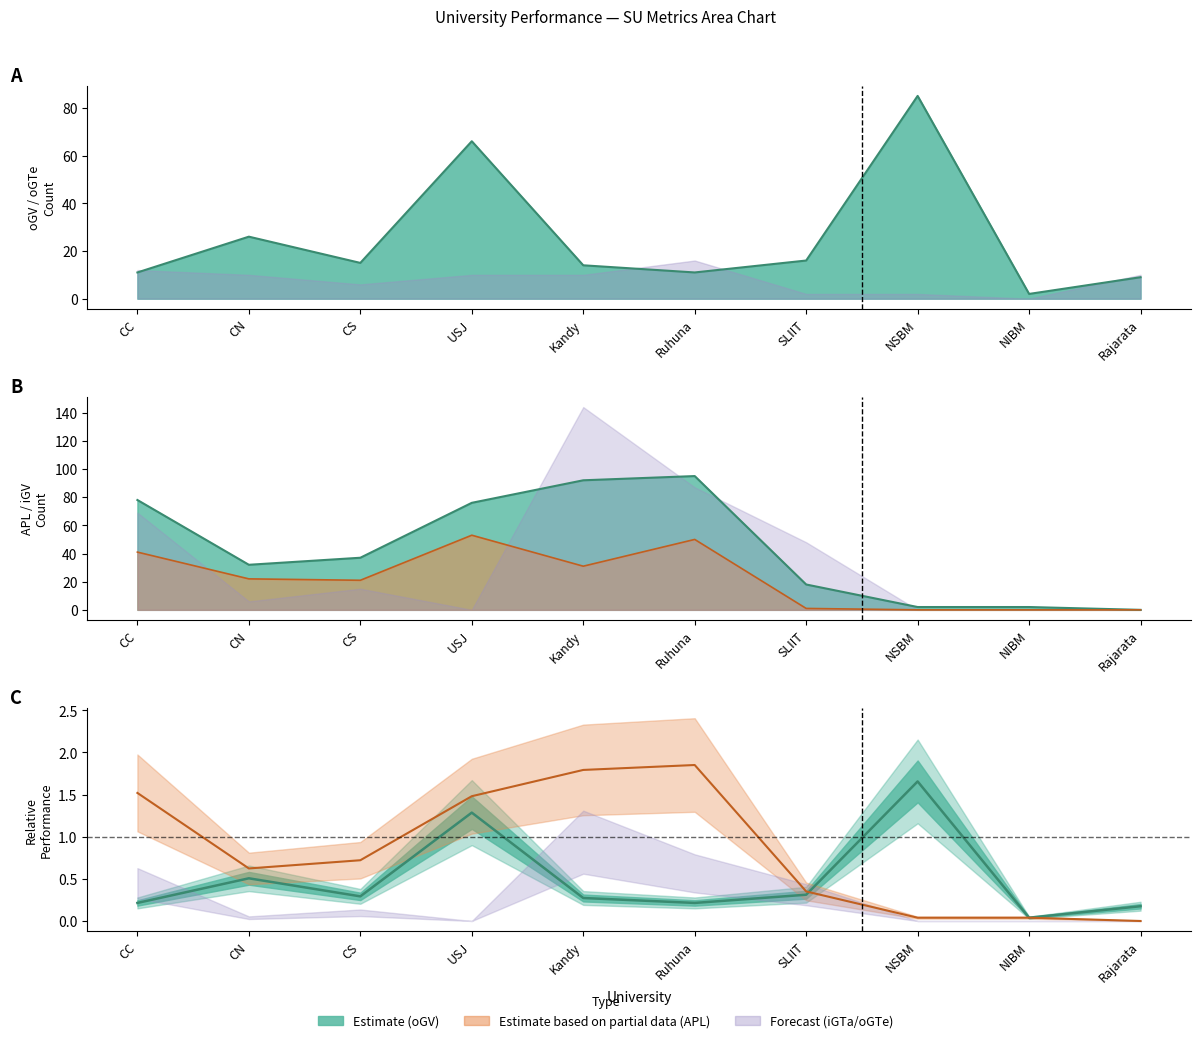

Reading right to left, transcribe all the data shown in this chart.

oGV: Rajarata=0.2	NIBM=0.0	NSBM=1.7	SLIIT=0.3	Ruhuna=0.2	Kandy=0.3	USJ=1.3	CS=0.3	CN=0.5	CC=0.2
APL Total: Rajarata=0.0	NIBM=0.0	NSBM=0.0	SLIIT=0.4	Ruhuna=1.9	Kandy=1.8	USJ=1.5	CS=0.7	CN=0.6	CC=1.5